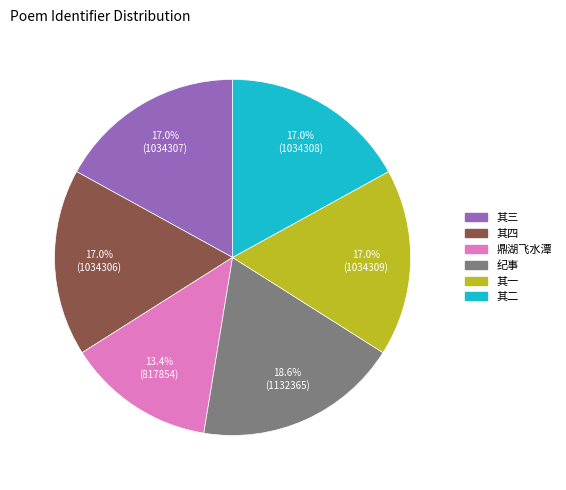

Is there a majority slice in this chart?

No